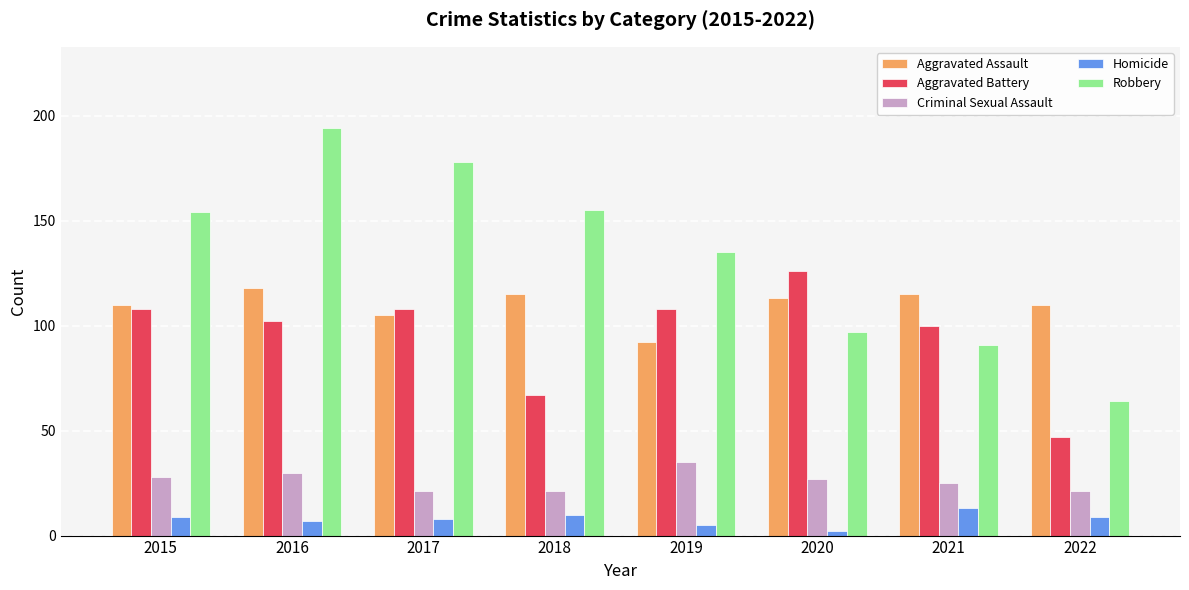

Is the value of Aggravated Assault at 2016 greater than the value of Homicide at 2020?

Yes